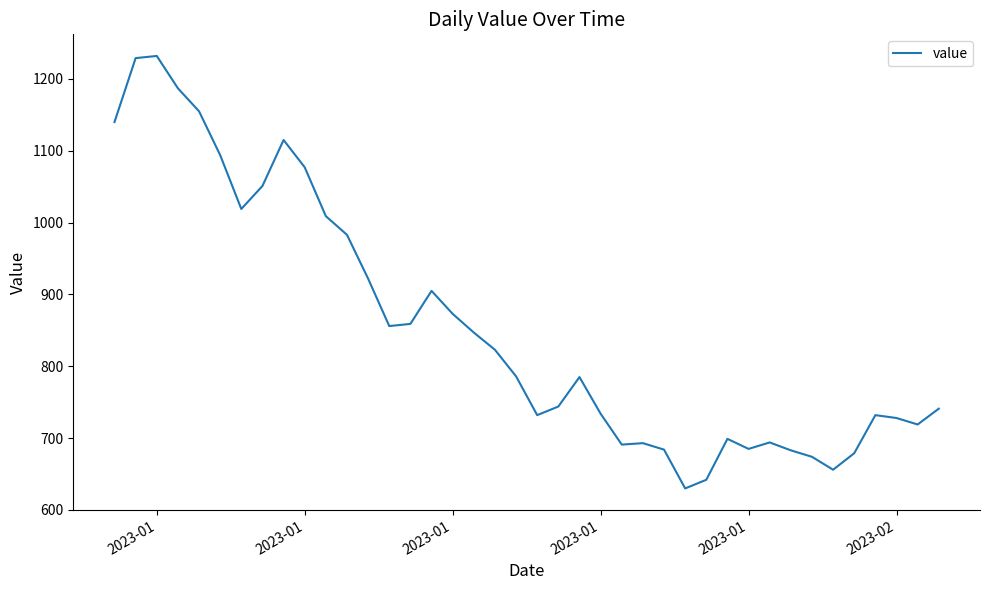

What is the maximum value shown in the chart?

1232